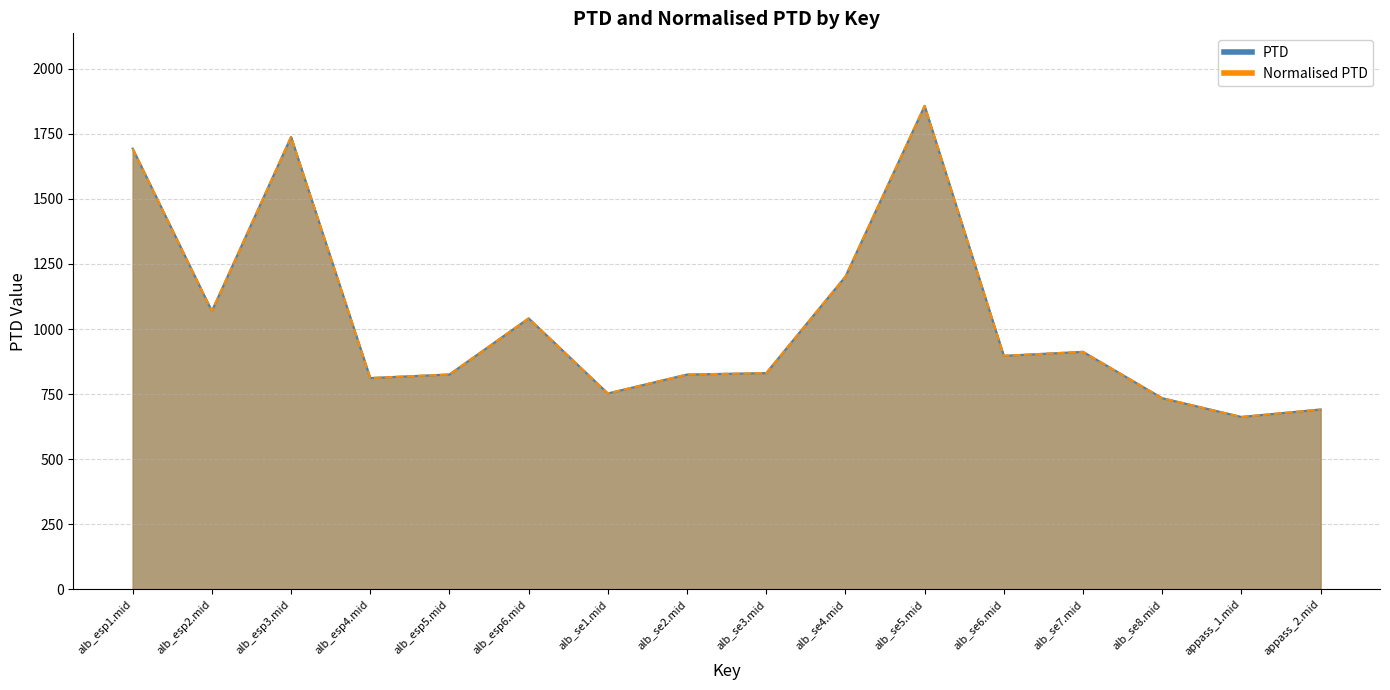

What is the value of the Normalised PTD point at the 9th from the left?

830.7